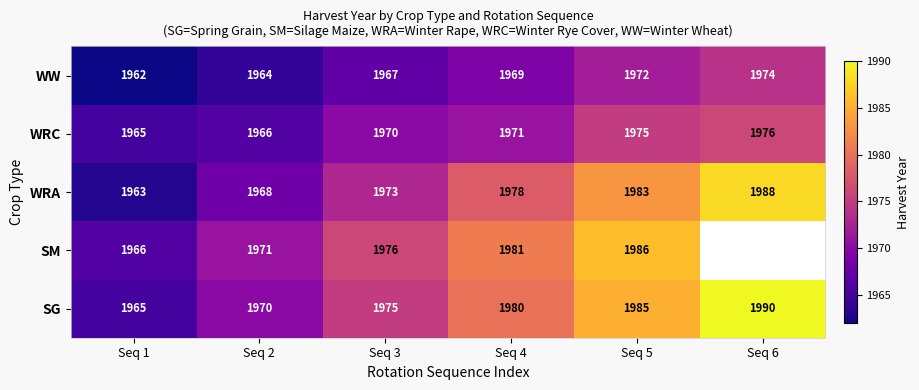

What is the spread (max minus min) of values at Seq 6?

16.0